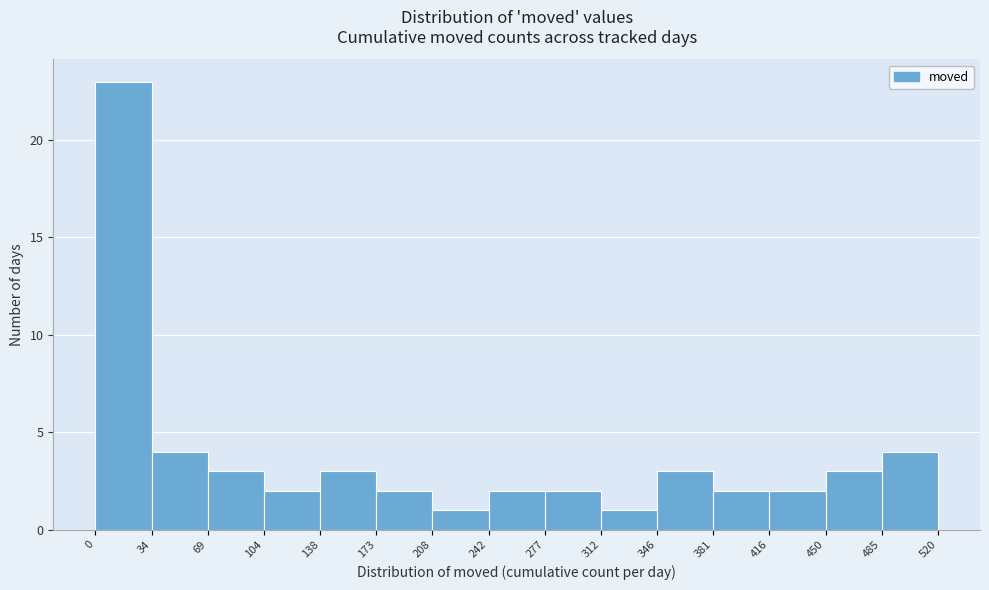

What is the height of the bar covering 104 to 138 on the x-axis? The values are not printed on the chart, so give them approximately, as read against the axis.

2